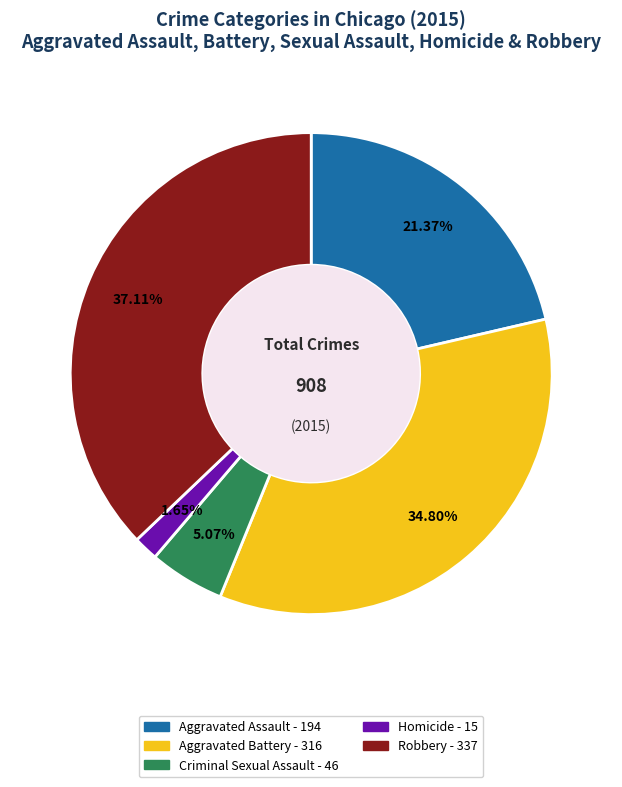

Count the number of slices in the pie.

5